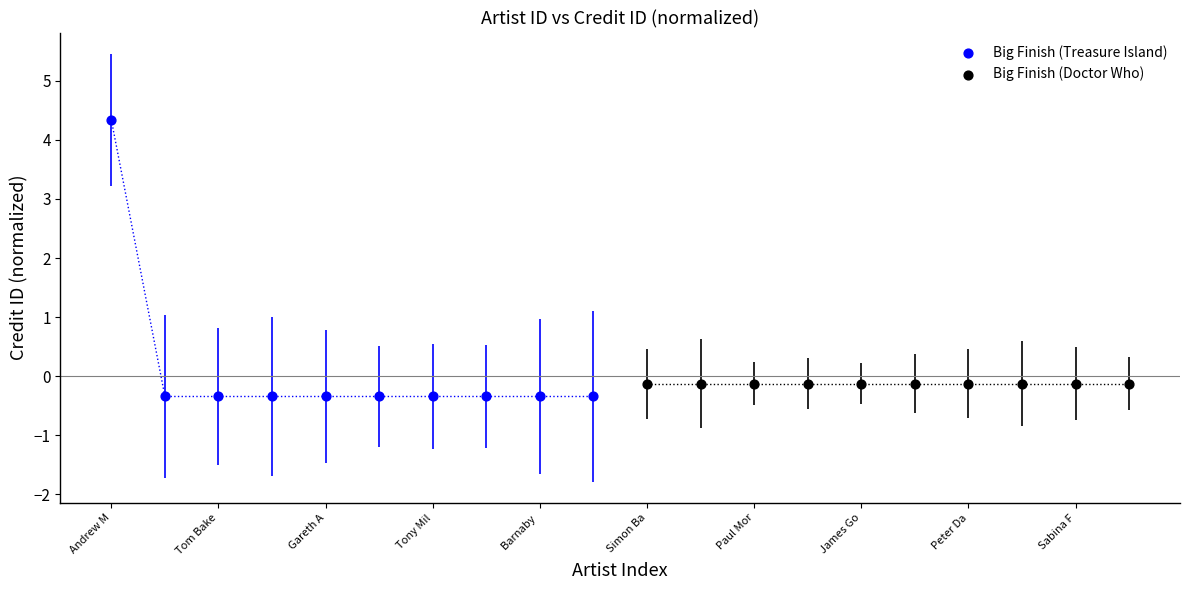

Which series reaches the maximum Y coordinate?

Big Finish (Treasure Island)